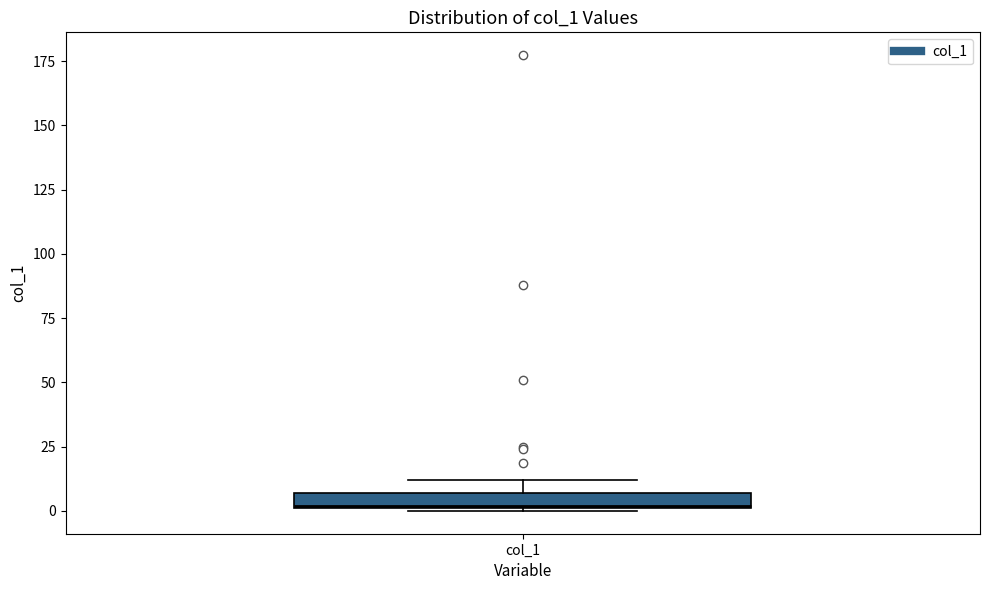

Where is the upper edge of the box for col_1 on the y-axis? The values are not printed on the chart, so give them approximately, as read against the axis.

5